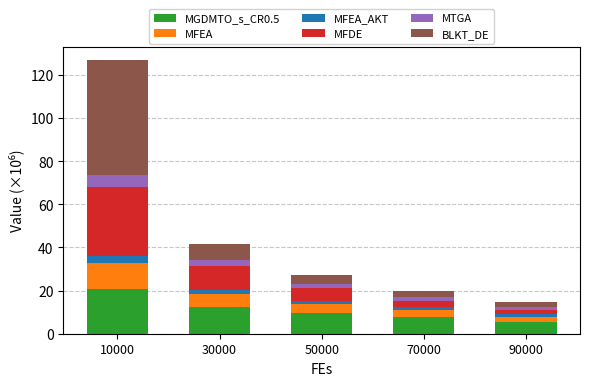

What are all the series names shown in the legend?

MGDMTO_s_CR0.5, MFEA, MFEA_AKT, MFDE, MTGA, BLKT_DE